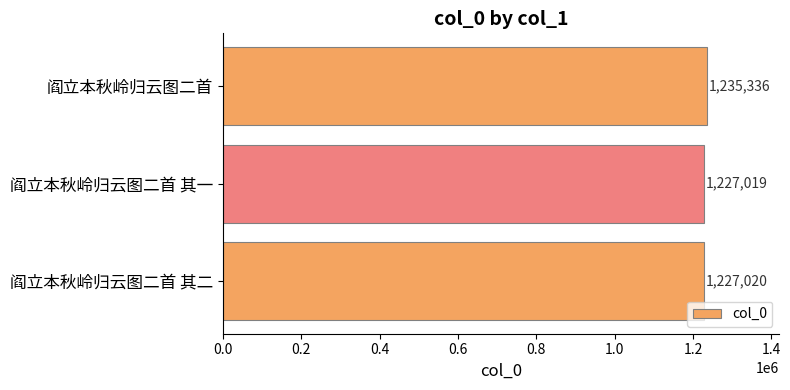

How many values are below 1227020?

1